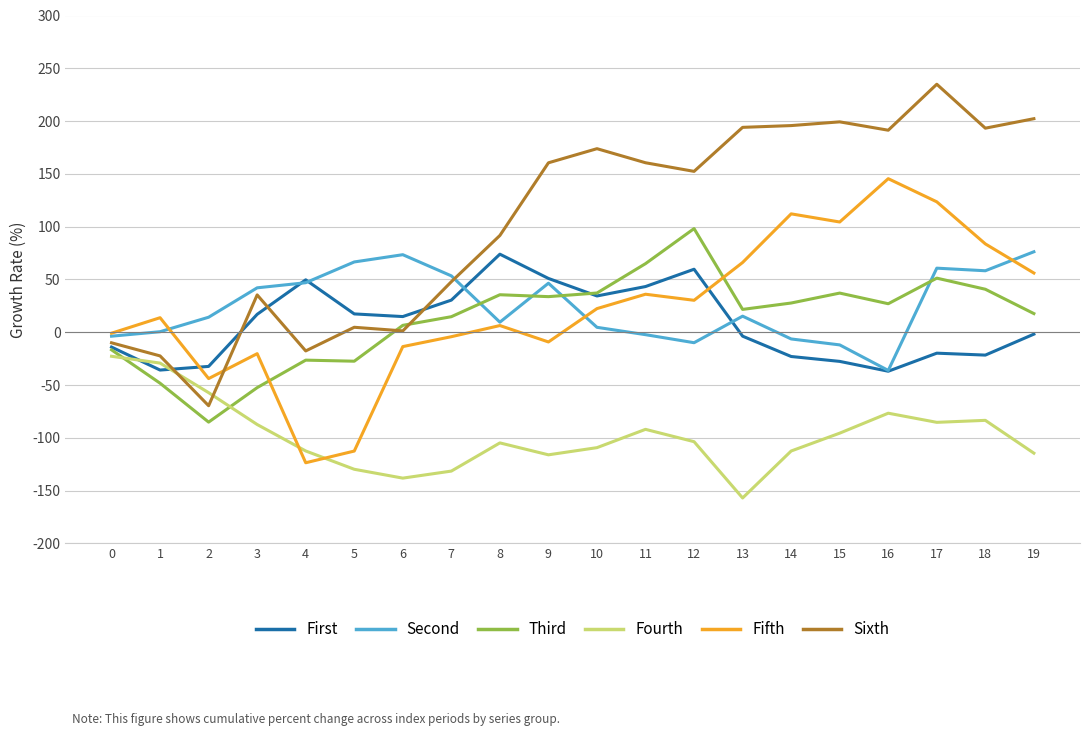

Which series has the widest spread of values?

Sixth